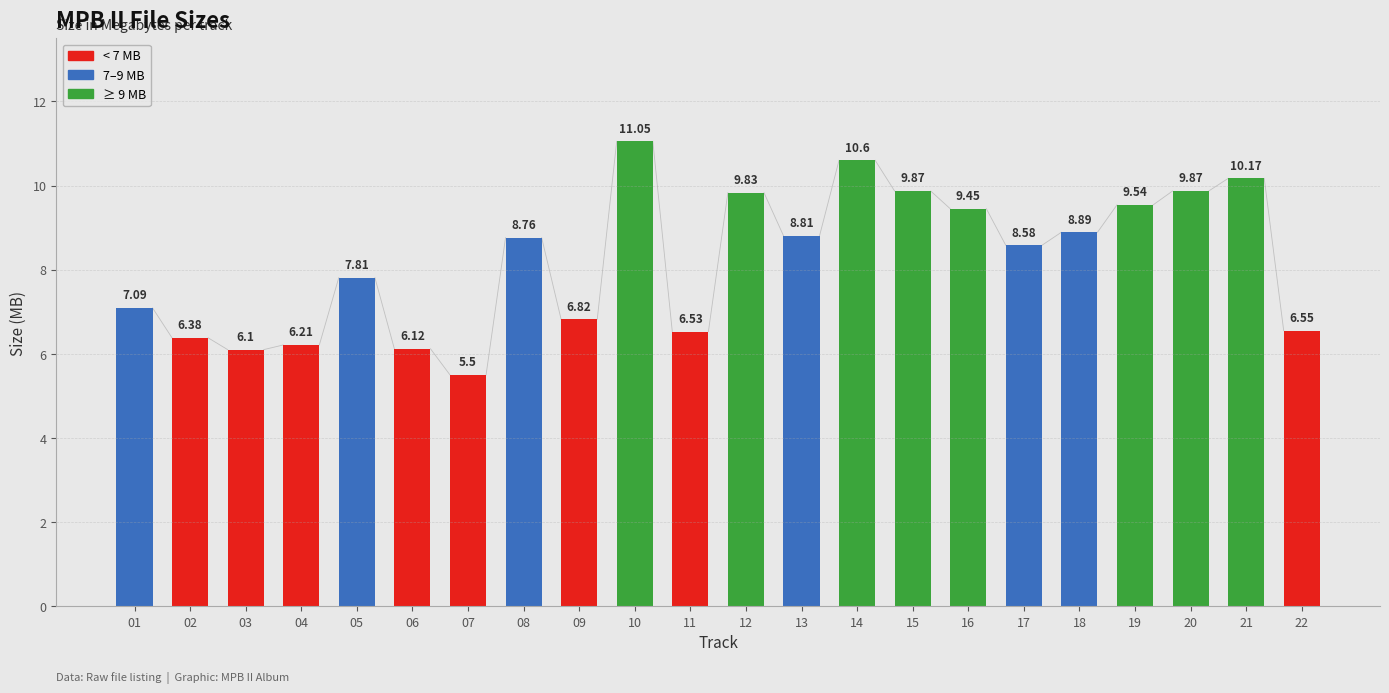

Approximately how many times larger is the value at 19 compared to 16?

1.0